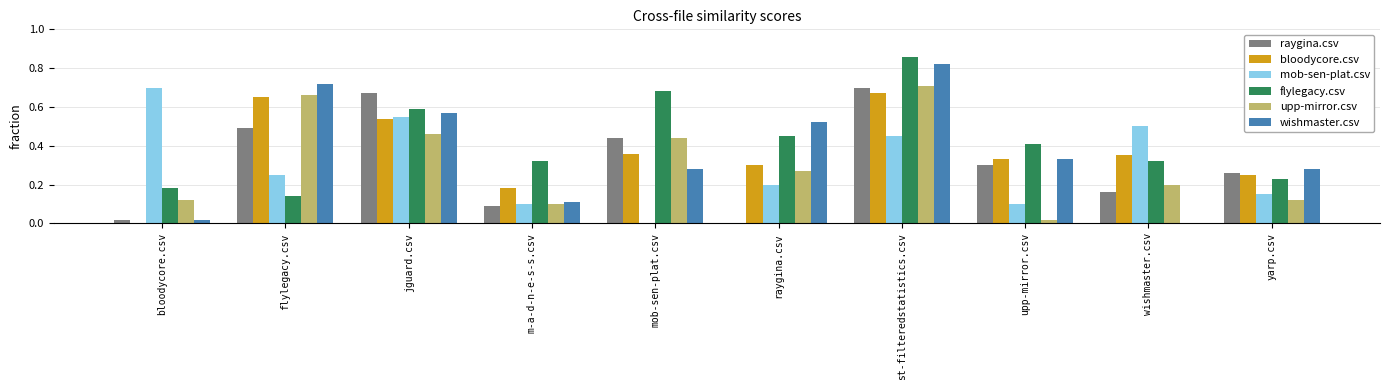

At which label does upp-mirror.csv reach its peak?

st-filteredstatistics.csv